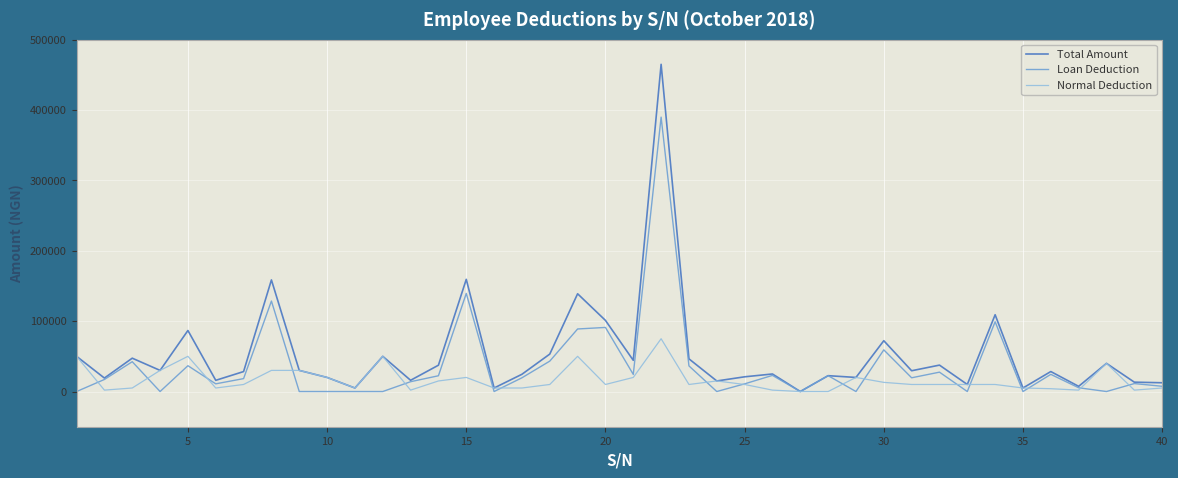

What is the greatest value displayed?

464760.2